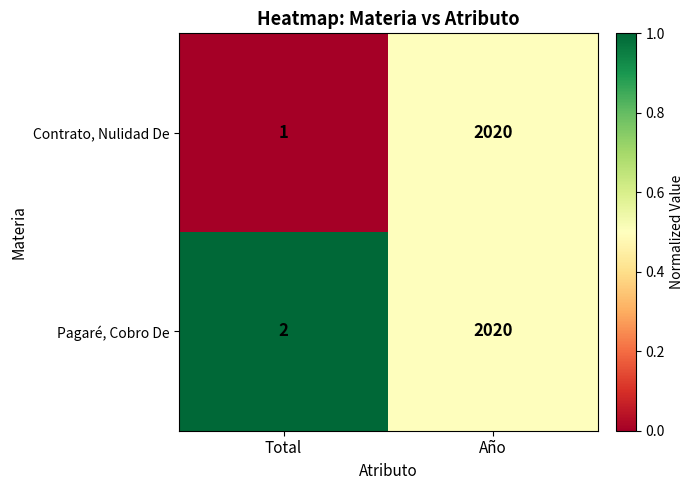

Which series has the widest spread of values?

Contrato, Nulidad De